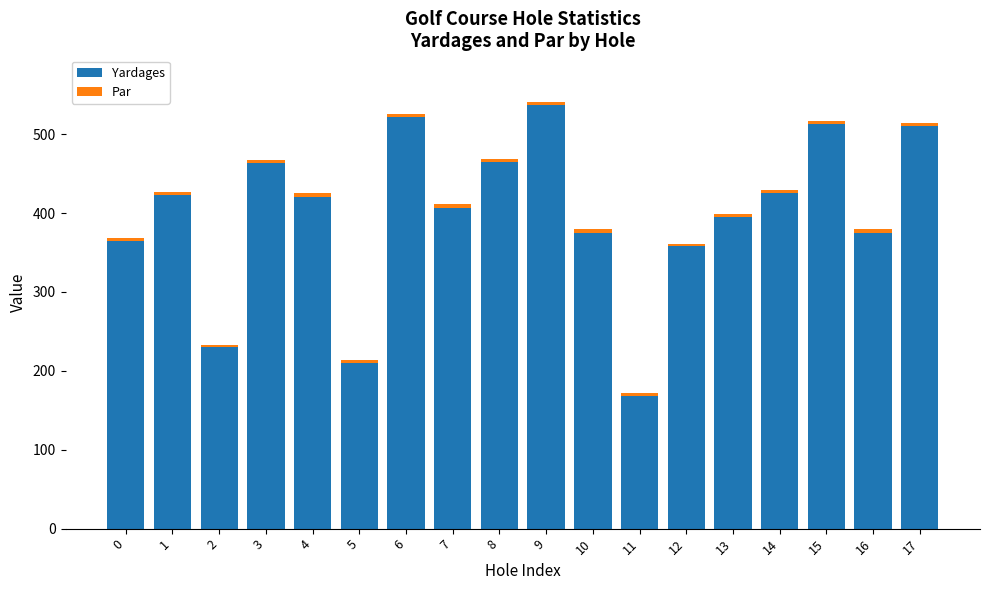

The value of Yardages at 0 is 231. True or false?

False